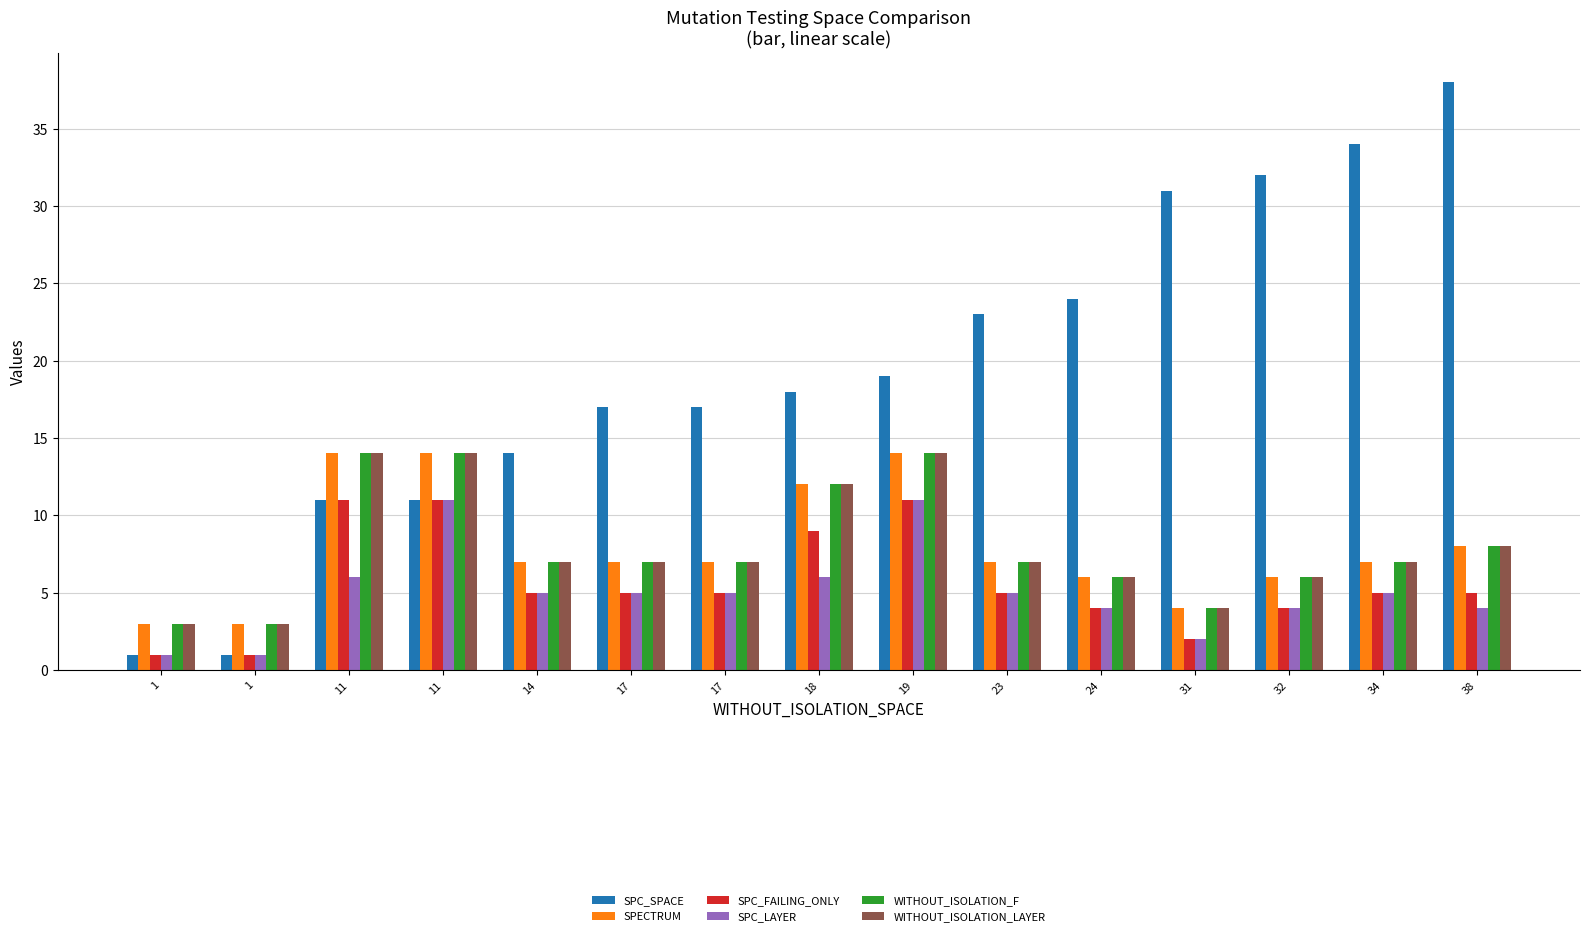

At how many categories does at least one series exceed 31?

3